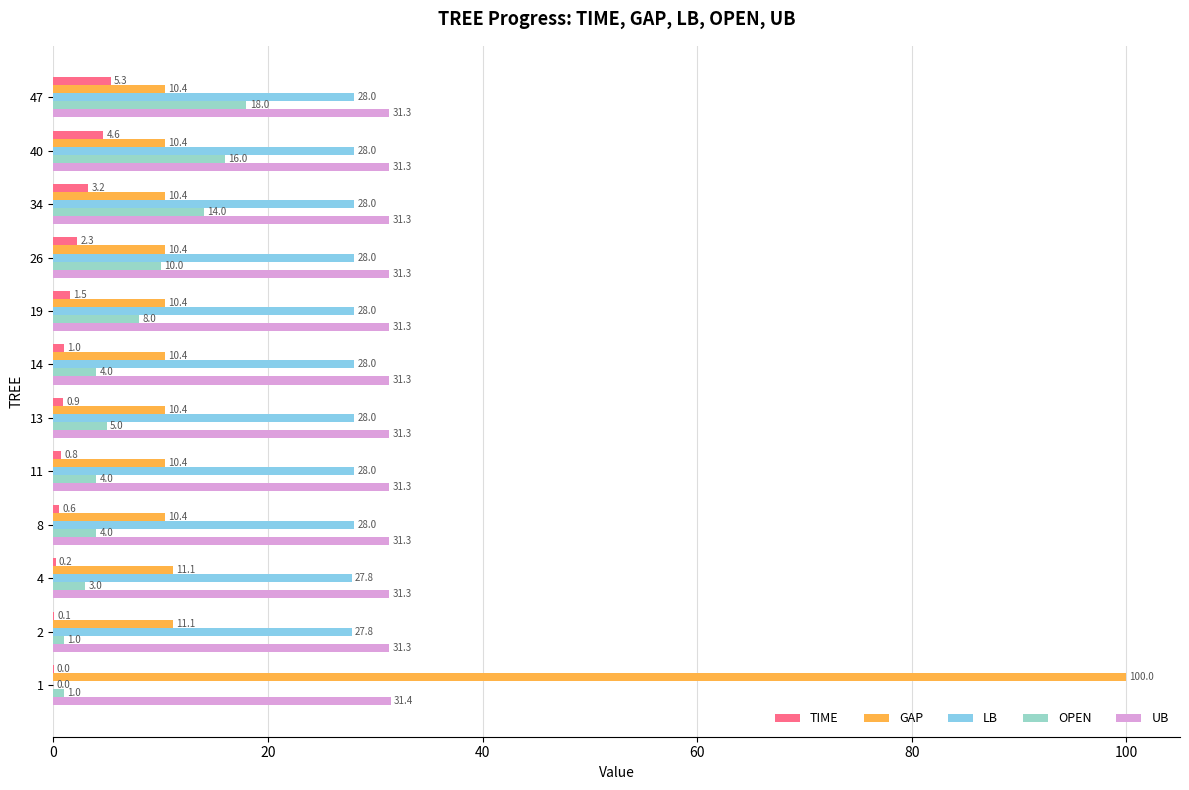

What is the greatest value displayed?

100.0